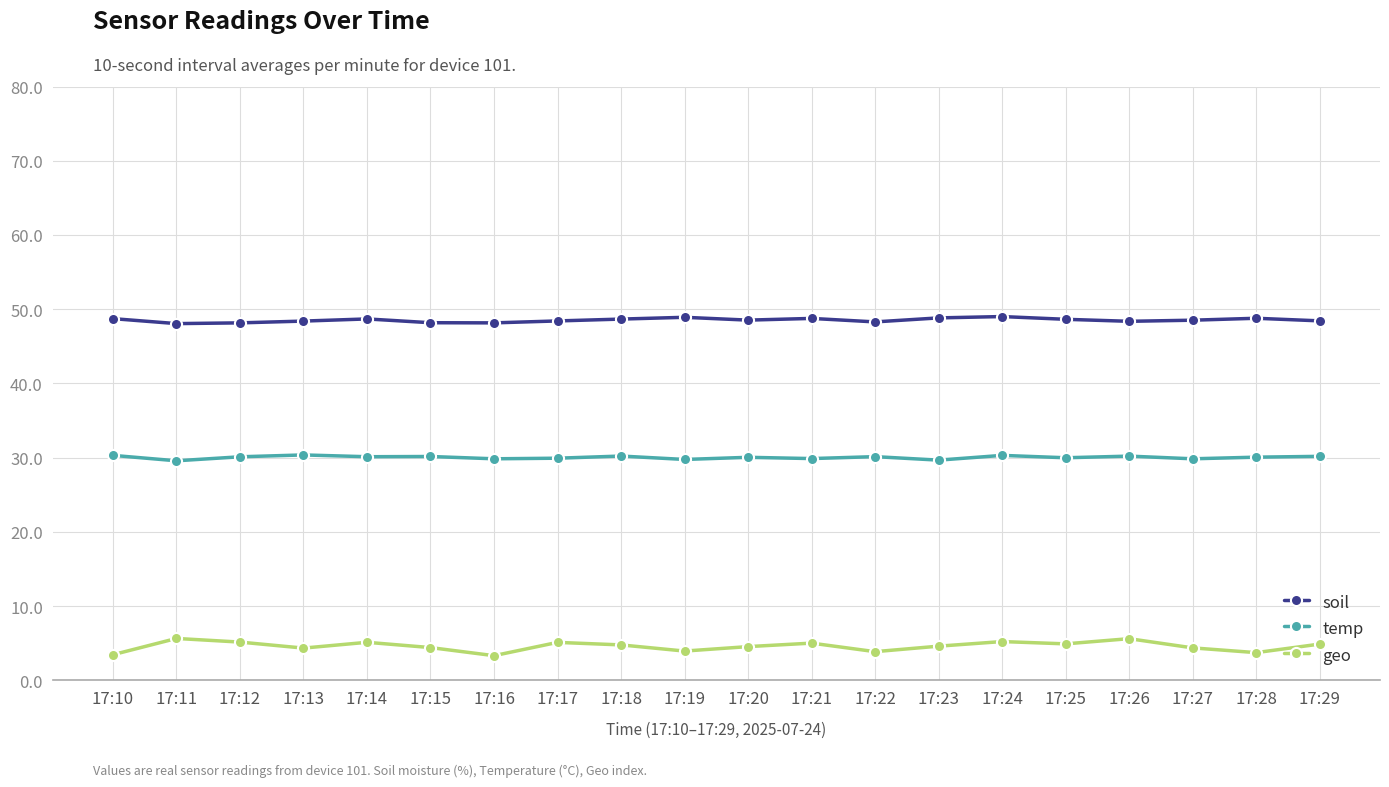

What is the total value across all series at 17:11?

83.3